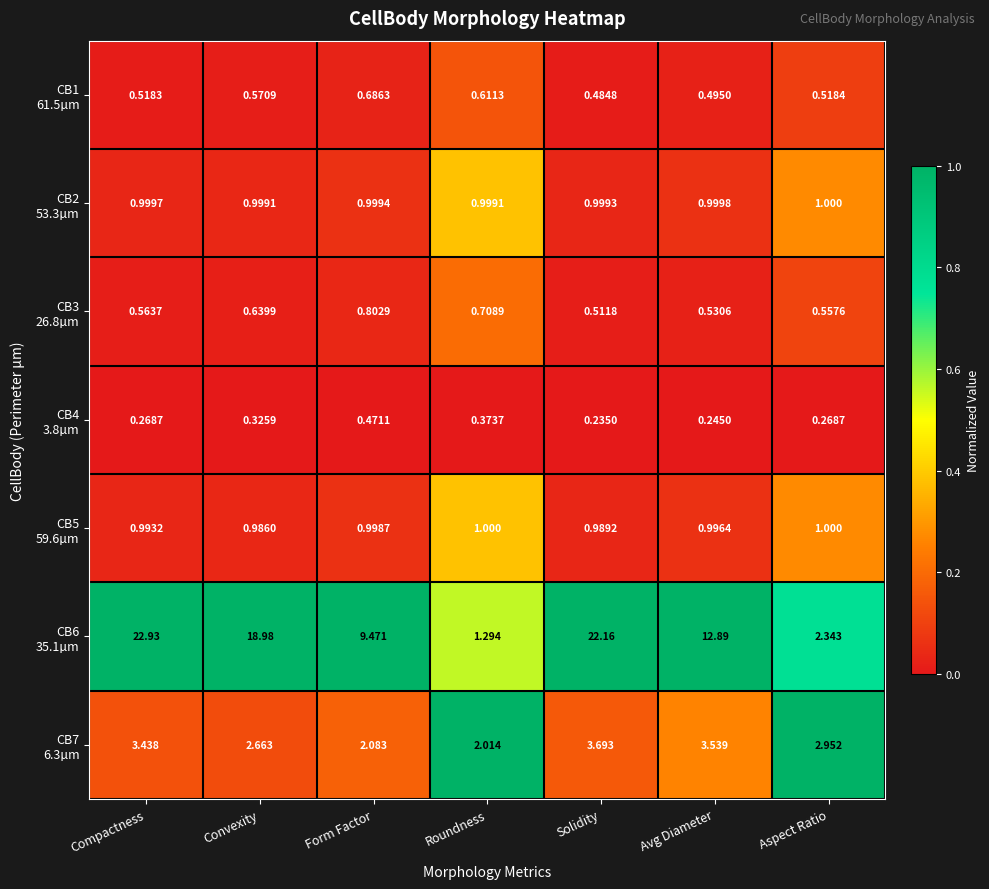

At which category is the sum across all series the highest?

Compactness